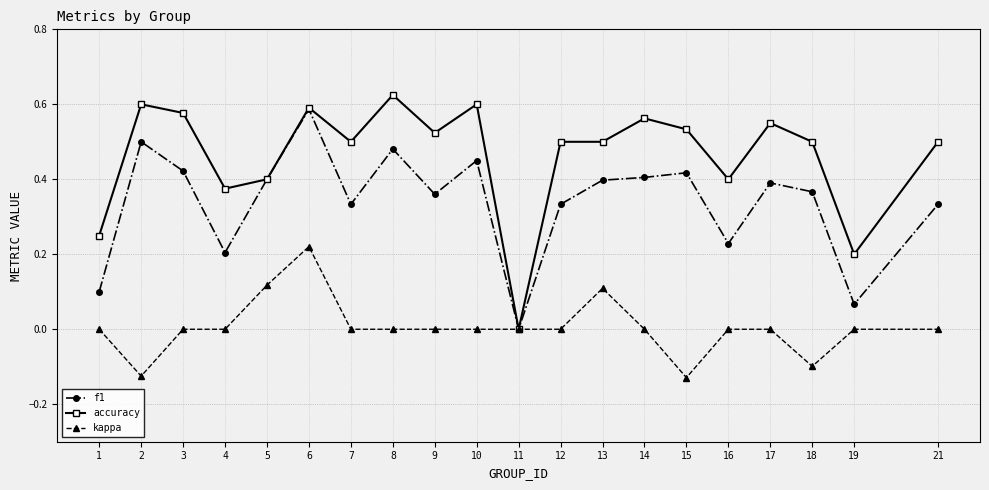

Which series has the largest total across all categories?

accuracy